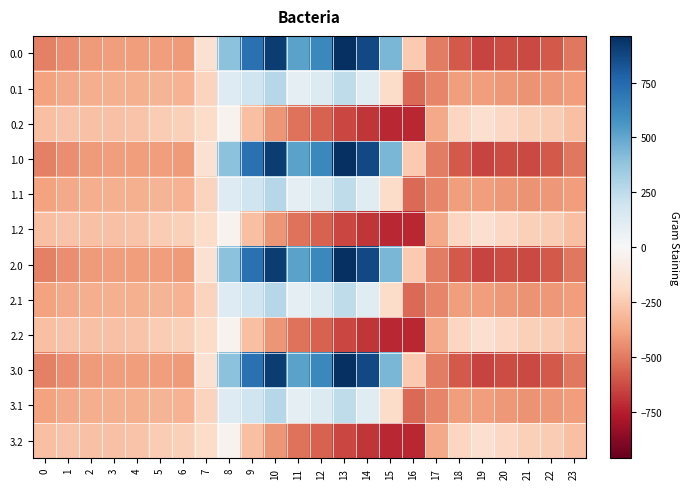

At which category is the sum across all series the highest?

10